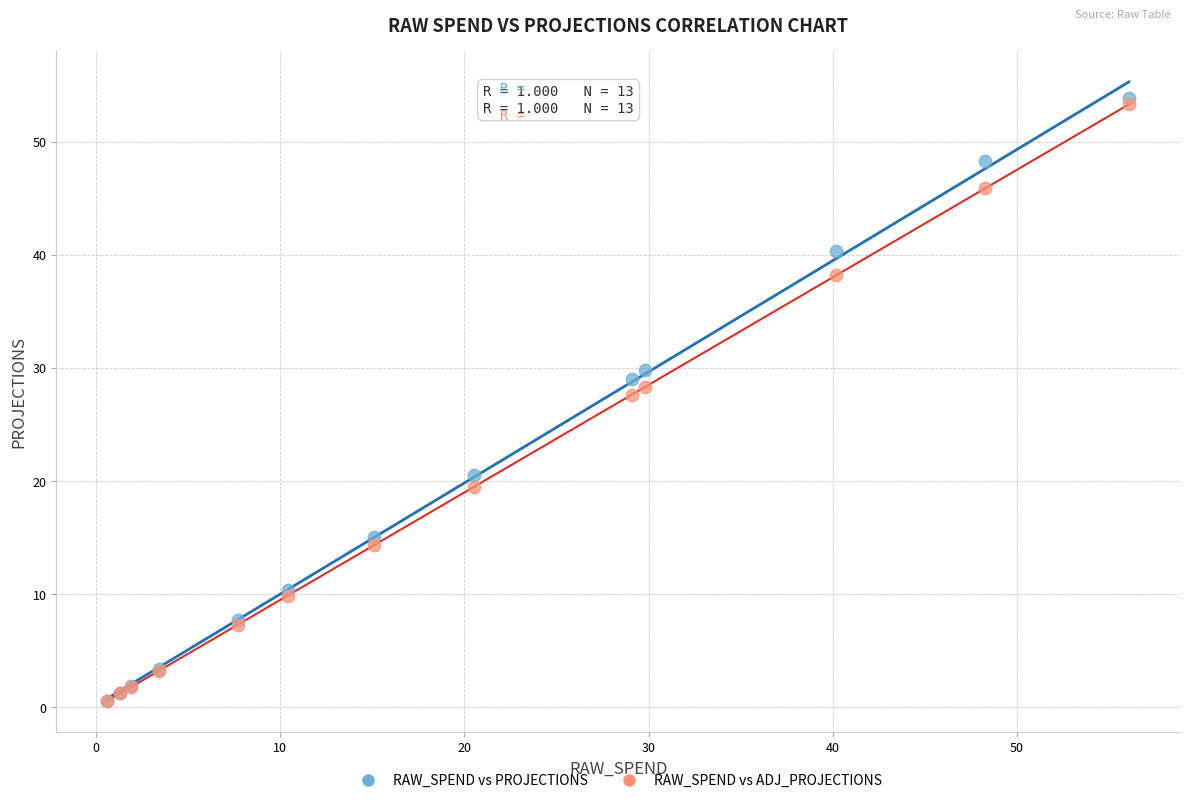

Across all series, what Y value is closest to 27?

27.6